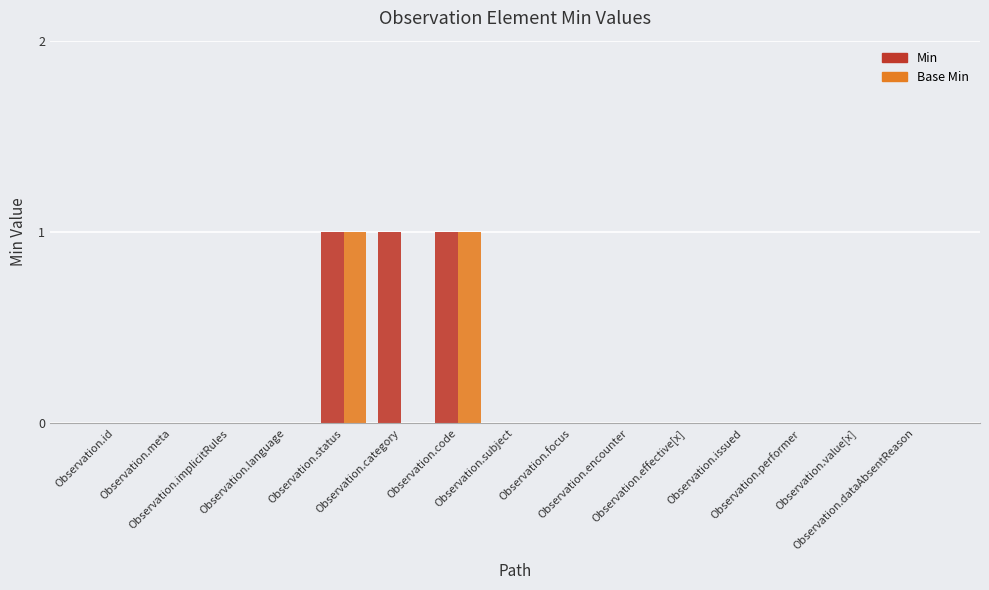

Which series changed the most between Observation.id and Observation.category?

Min